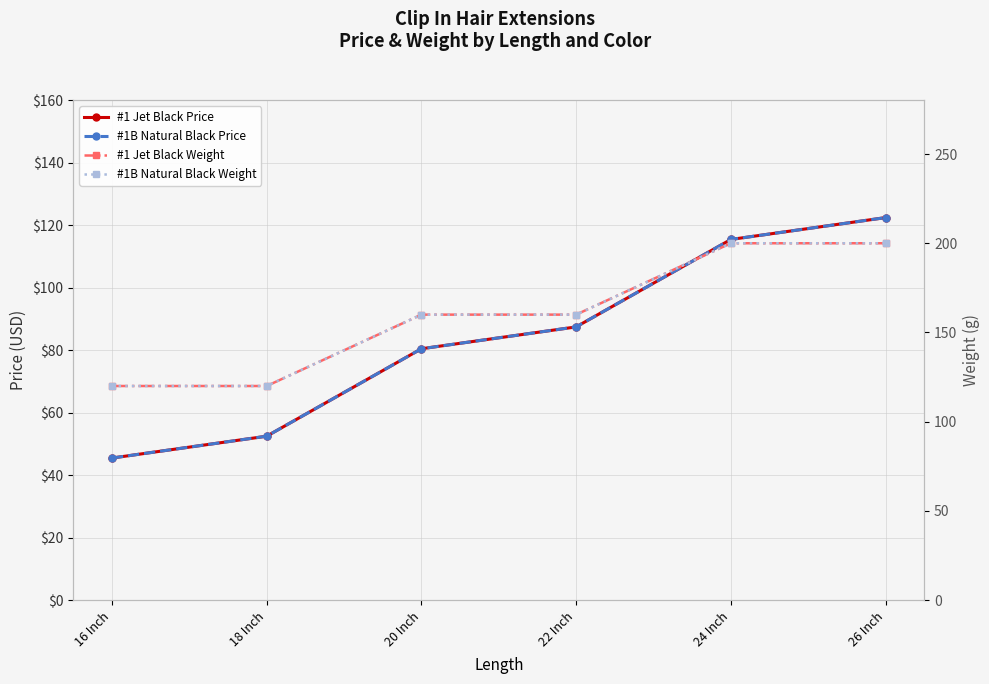

At 16 Inch, list the series in order from smallest to largest.

#1 Jet Black Price, #1B Natural Black Price, #1 Jet Black Weight, #1B Natural Black Weight